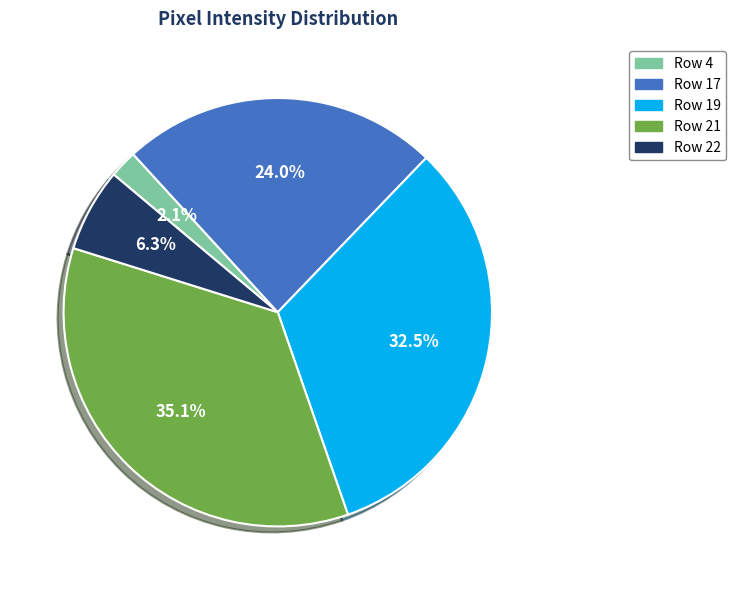

Is it true that Row 22 is 6% of the pie?

True